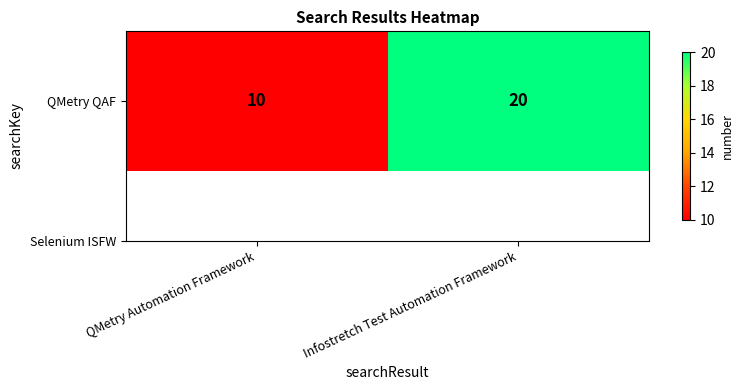

Approximately how many times larger is the value at QMetry Automation Framework compared to Infostretch Test Automation Framework?

0.5